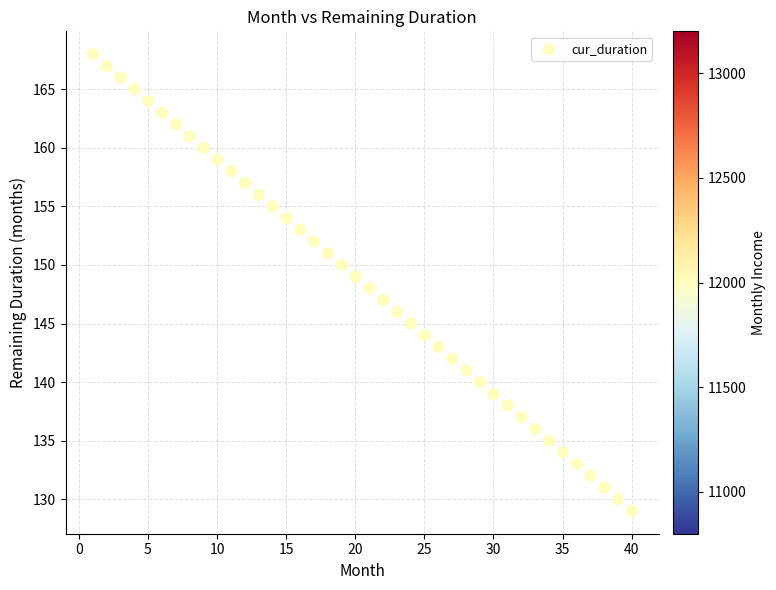

What is the range of X values (max minus min)?

39